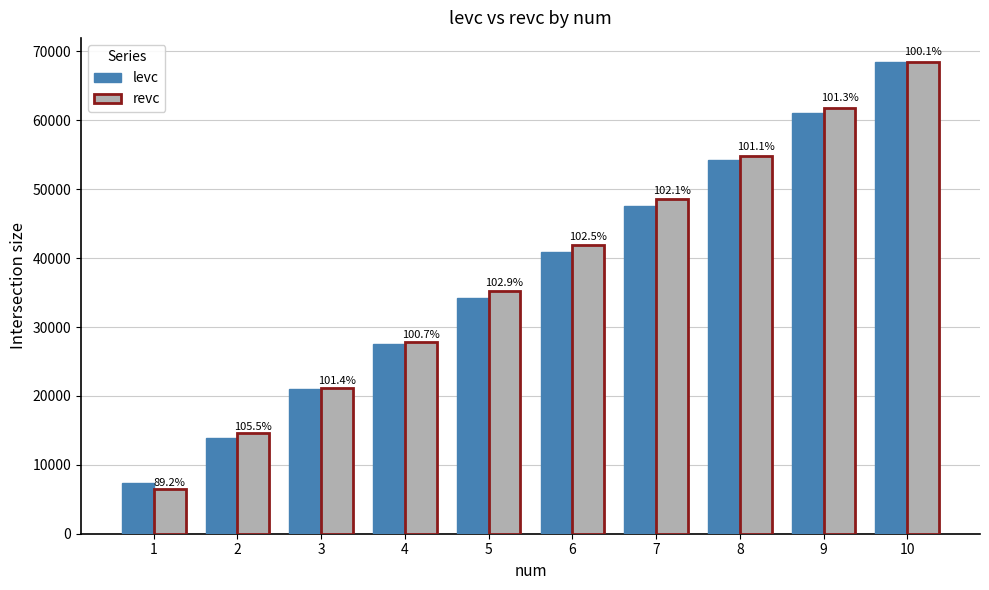

Is it true that levc equals 11943 at 1?

False